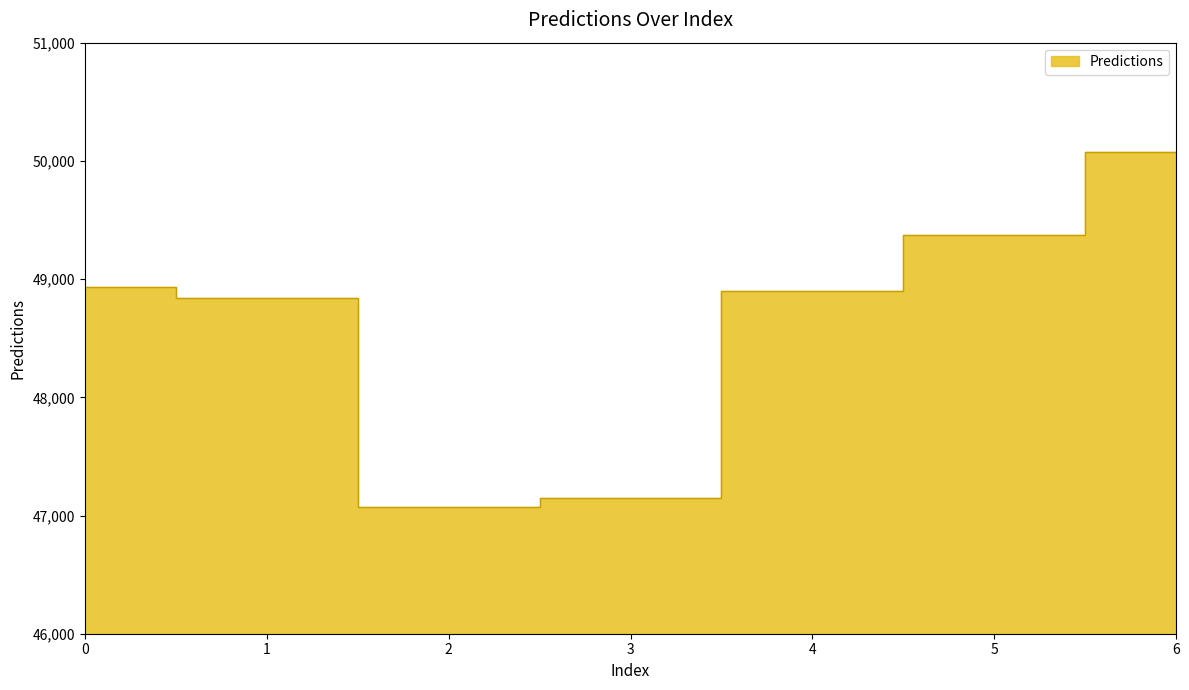

At which category does the chart reach its peak across all series?

6